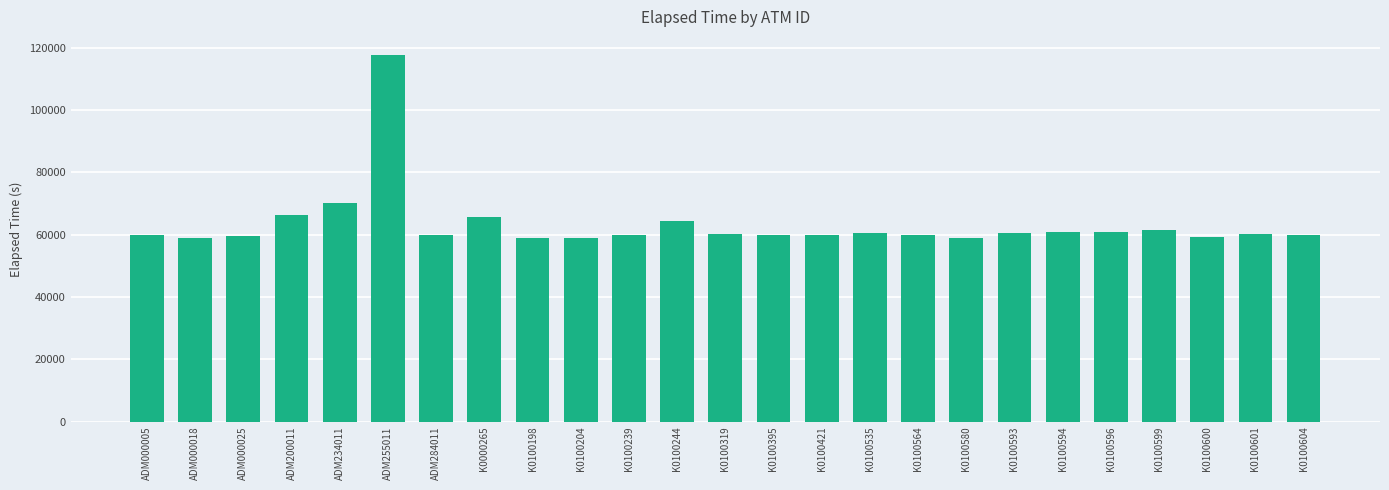

What is the value of the 6th bar from the left?

117625